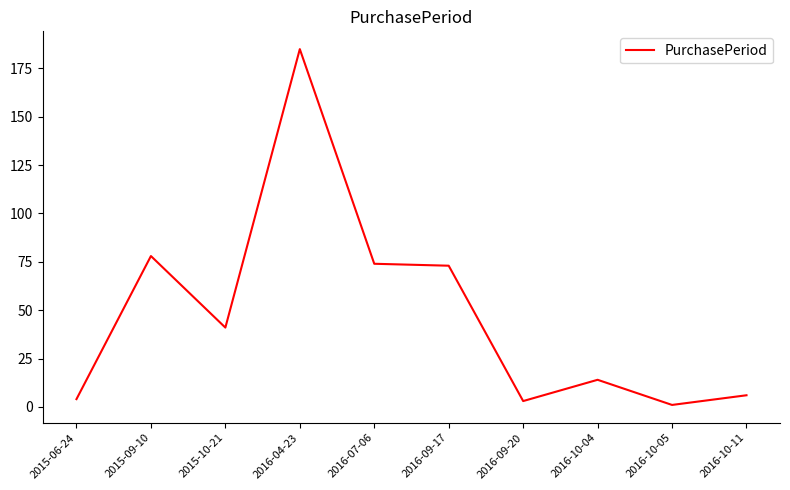

Reading left to right, list all the values displayed in this chart.

2015-06-24=4	2015-09-10=78	2015-10-21=41	2016-04-23=185	2016-07-06=74	2016-09-17=73	2016-09-20=3	2016-10-04=14	2016-10-05=1	2016-10-11=6